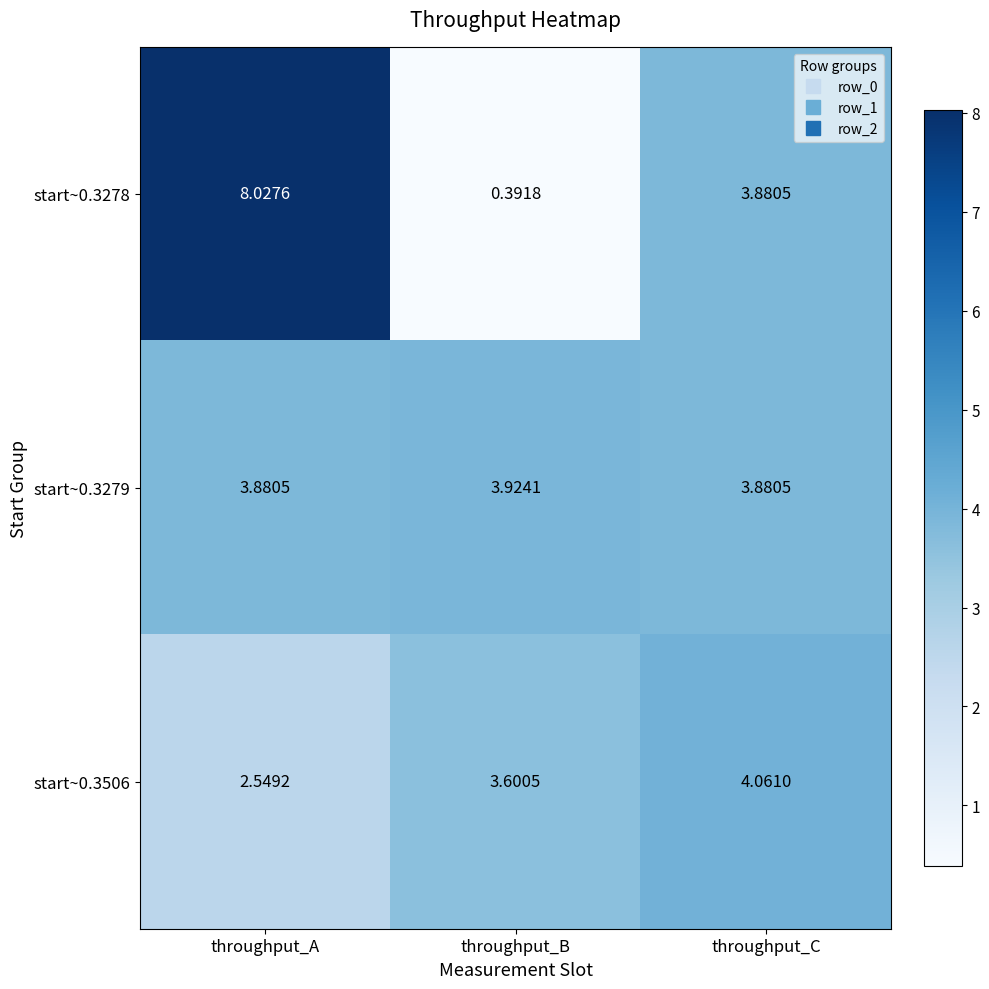

Which label corresponds to the largest value in the chart?

throughput_A